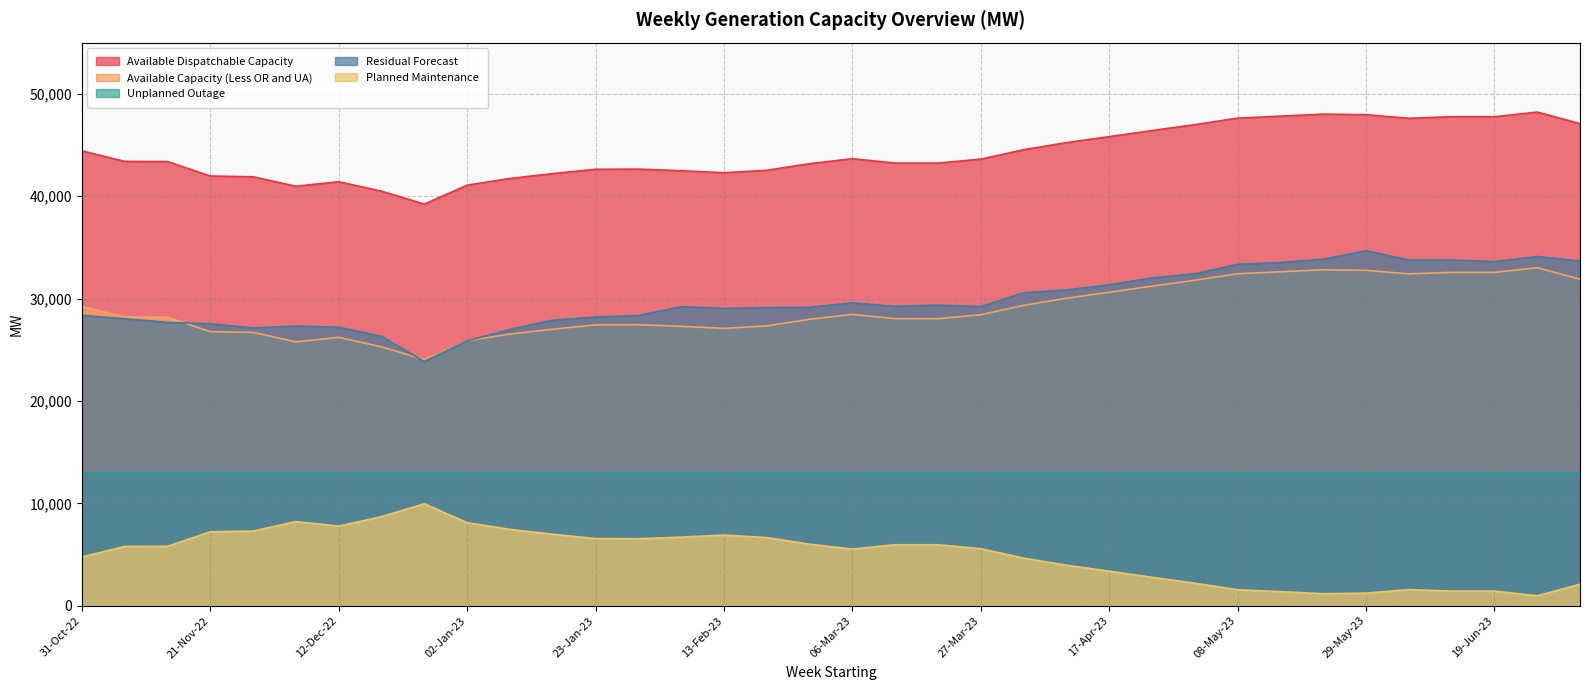

Where does the Residual Forecast series first go above 29208?

06-Mar-23